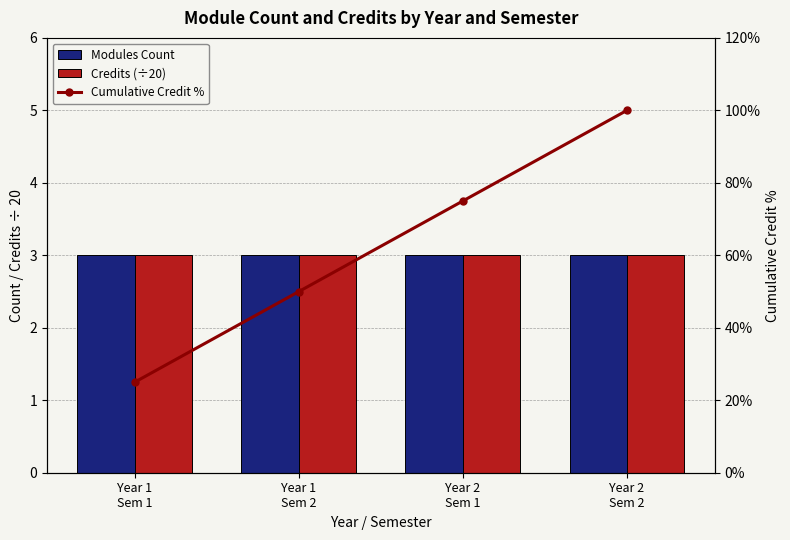

What is the highest value of the Modules Count series?

3